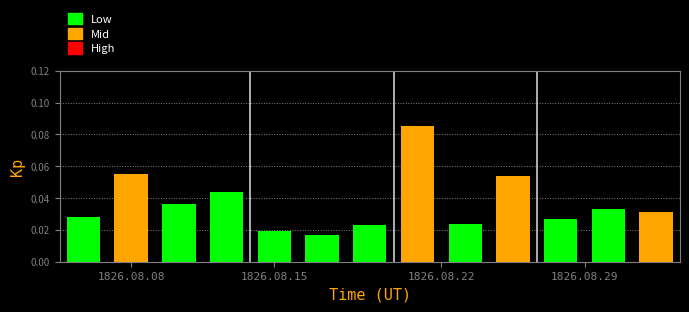

What is the sum of all values?

0.5